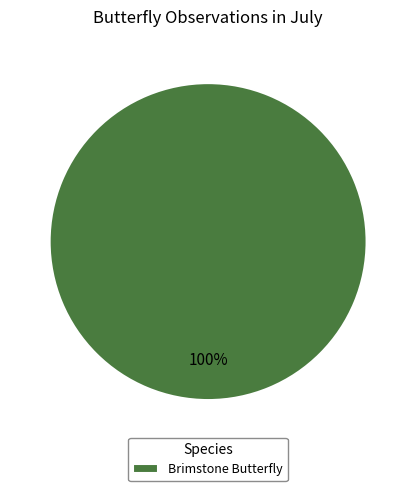

Is there a majority slice in this chart?

Yes